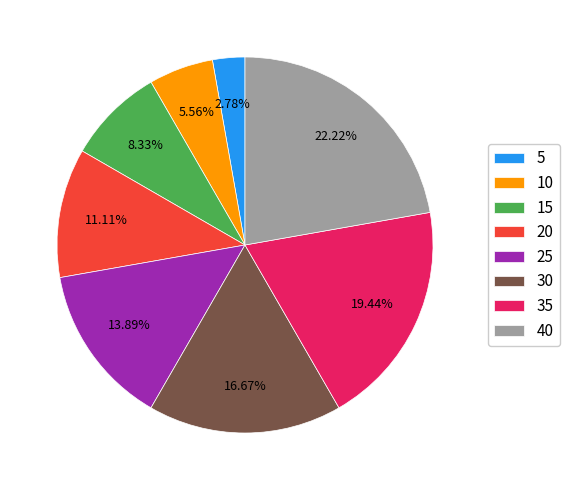

Does 40 account for over 50% of the chart?

No